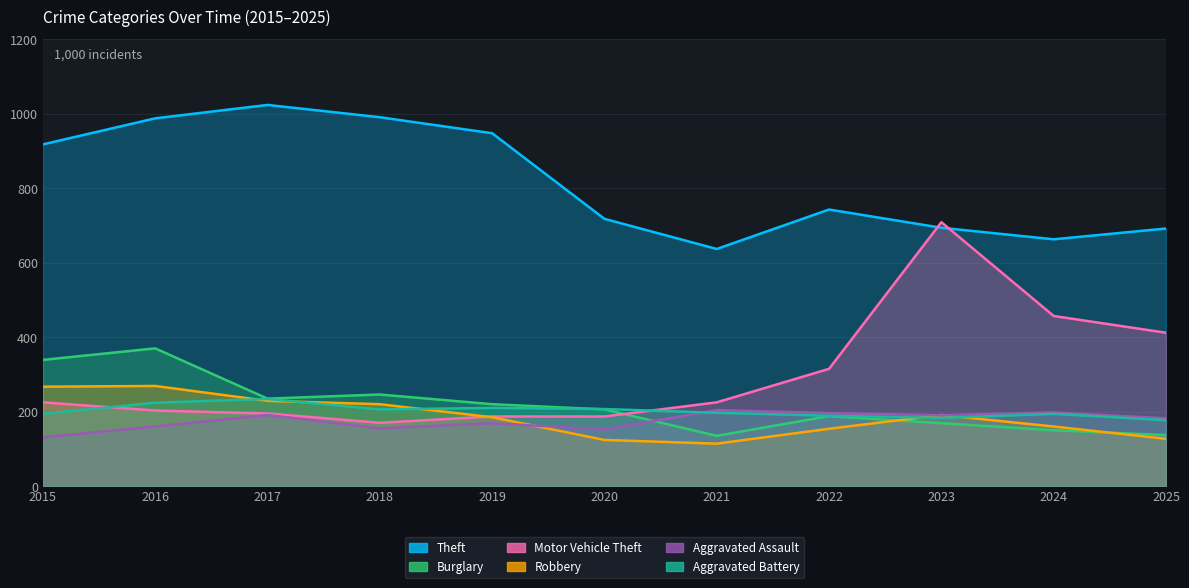

True or false: Aggravated Assault and Theft intersect in this chart.

False